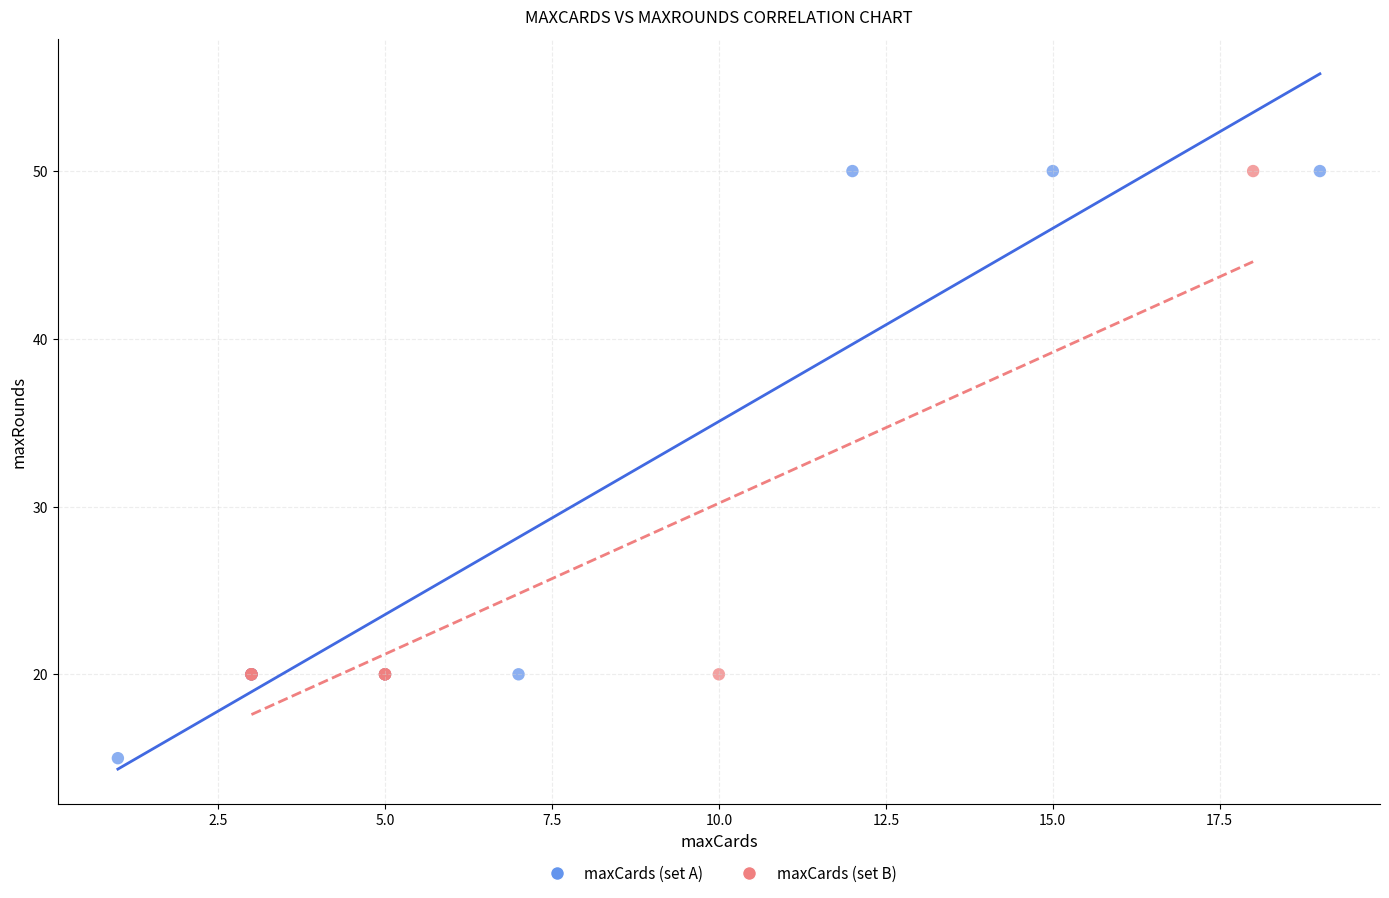

Which series has the largest Y range (max minus min)?

maxCards (set A)